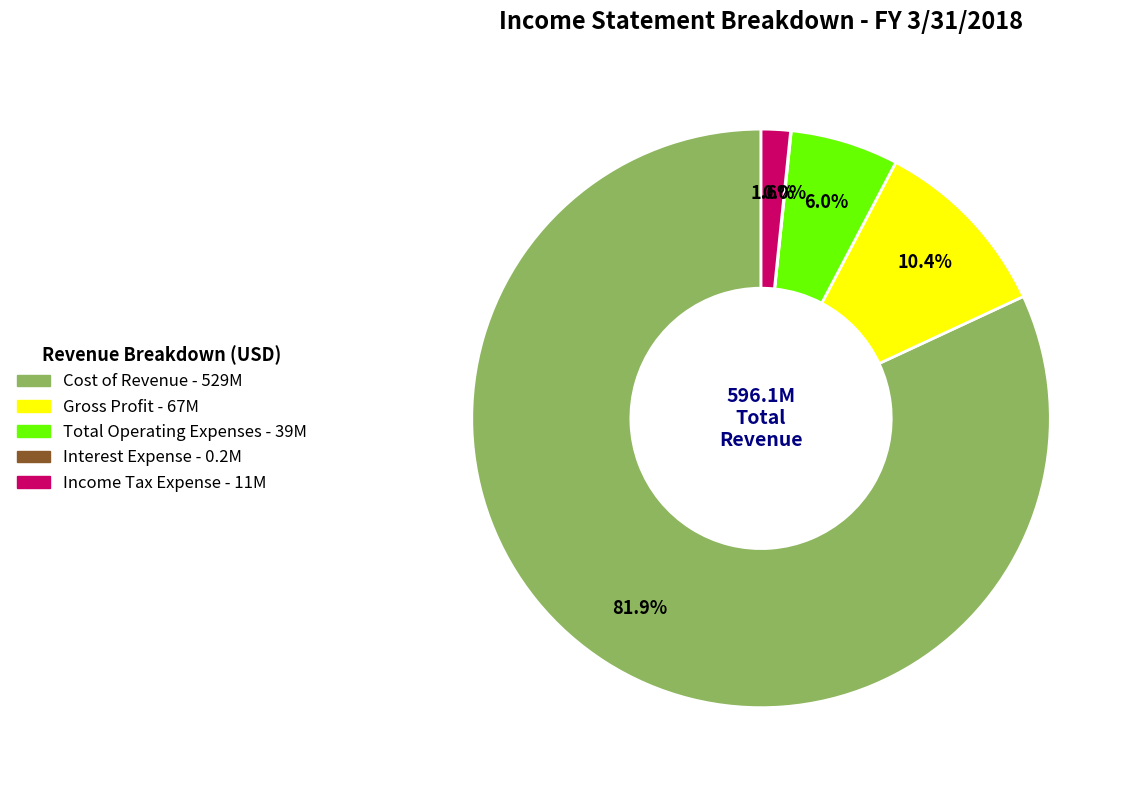

The Income Tax Expense slice represents 10% of the pie. True or false?

False